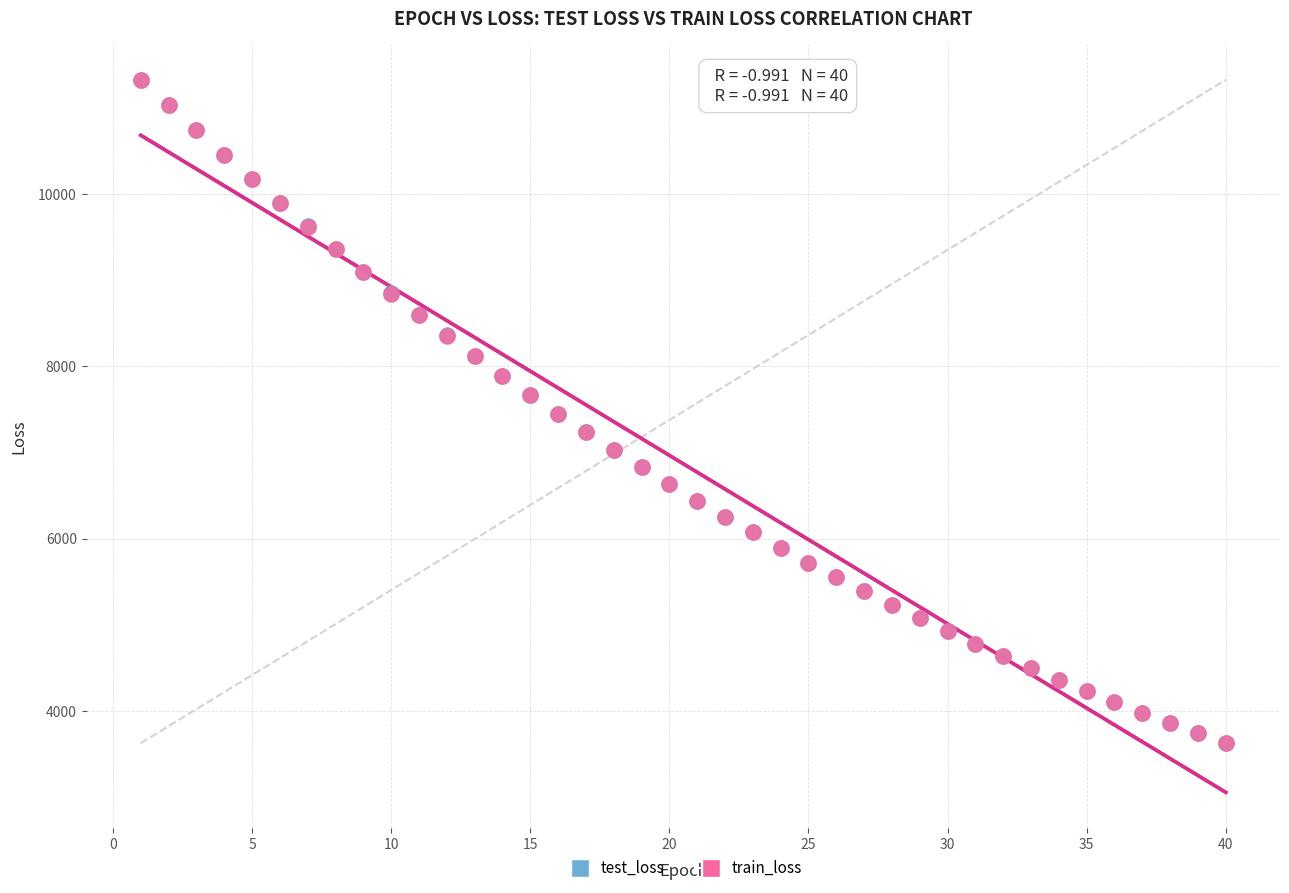

Which series has the widest spread of Y values?

test_loss